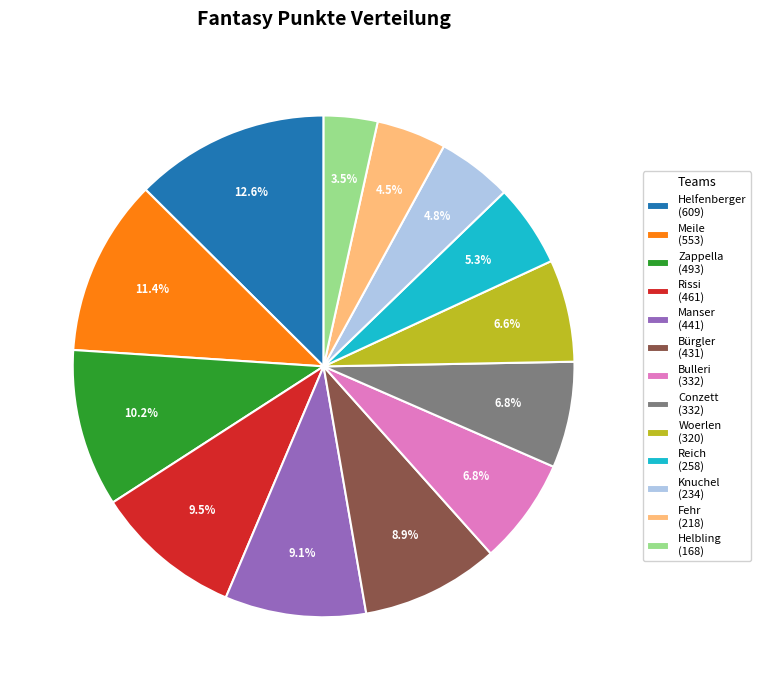

Approximately how many times larger is the value at Woerlen compared to Helfenberger?

0.5